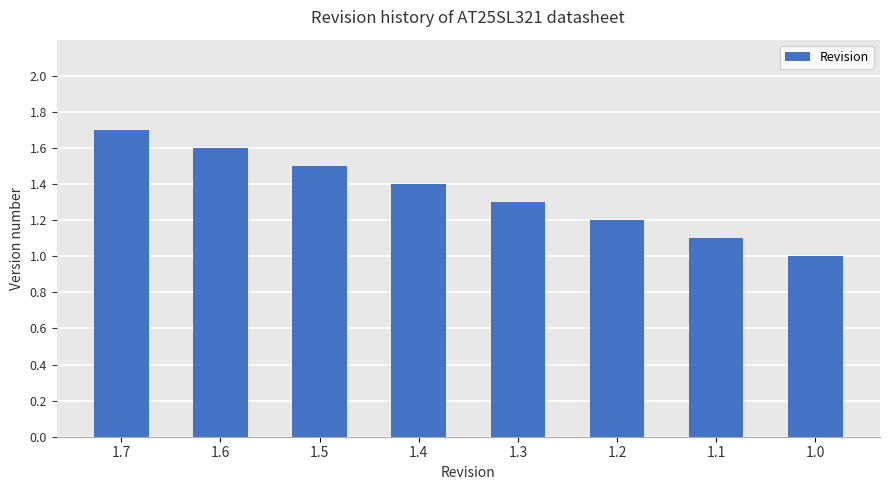

What is the change in value from 1.2 to 1.1?

-0.1